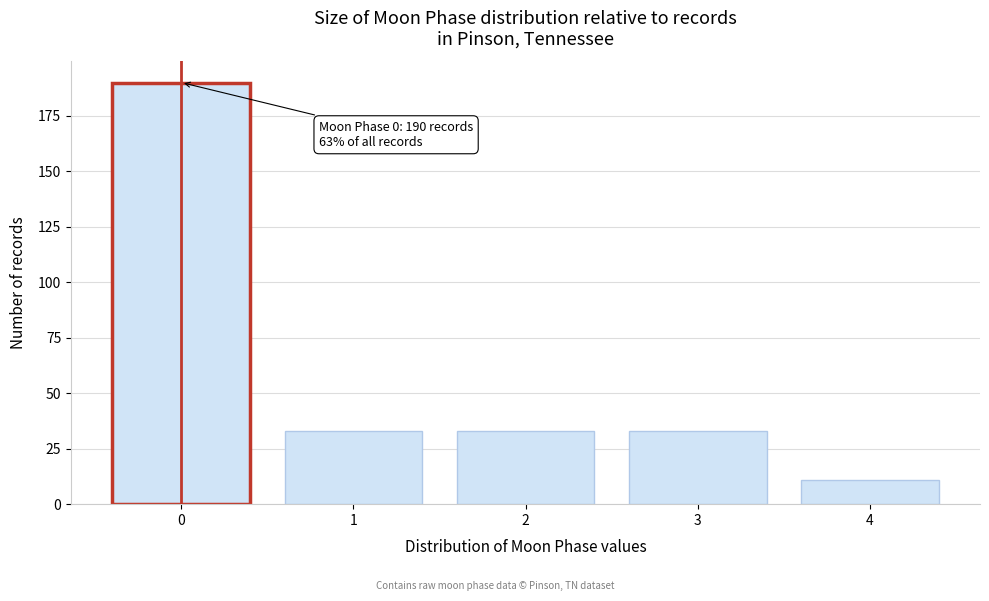

Reading right to left, transcribe all the data shown in this chart.

11	33	33	33	190